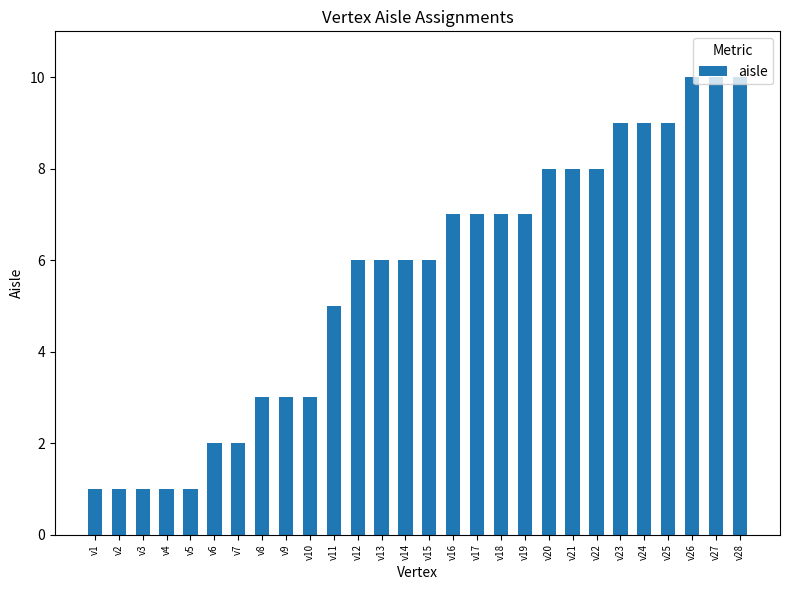

The chart shows a value of 1 at v2. True or false?

True